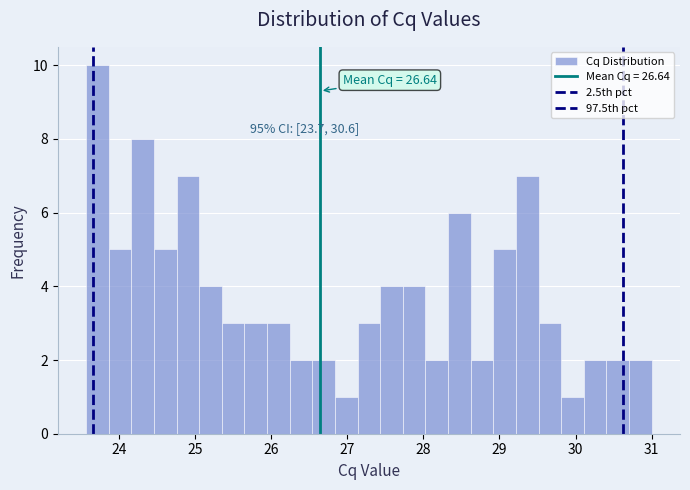

Read against the x-axis, roughly where is the centre of the tallest bar?

23.7